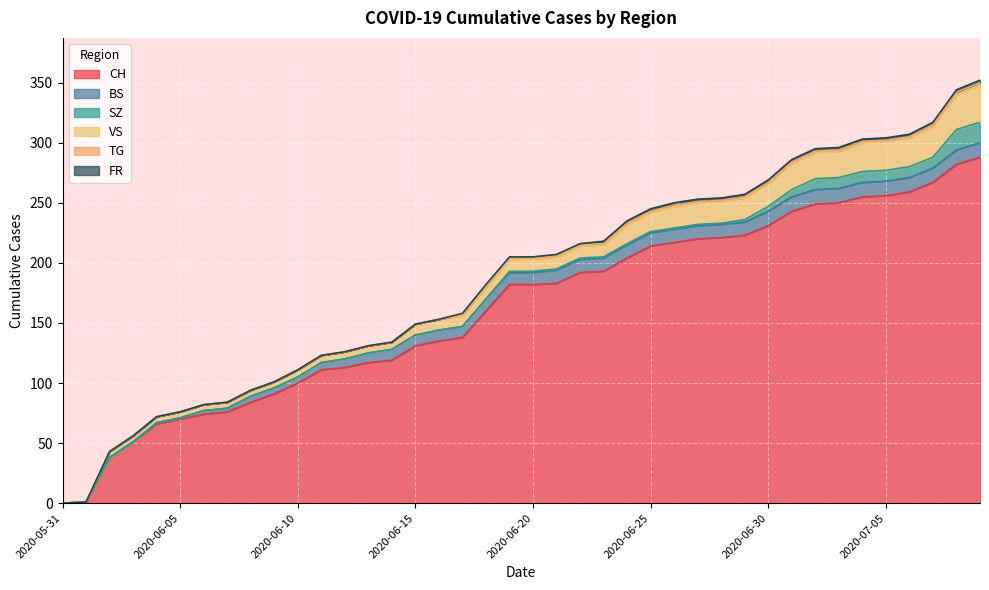

What is the label of the 21st point from the right?

2020-06-19